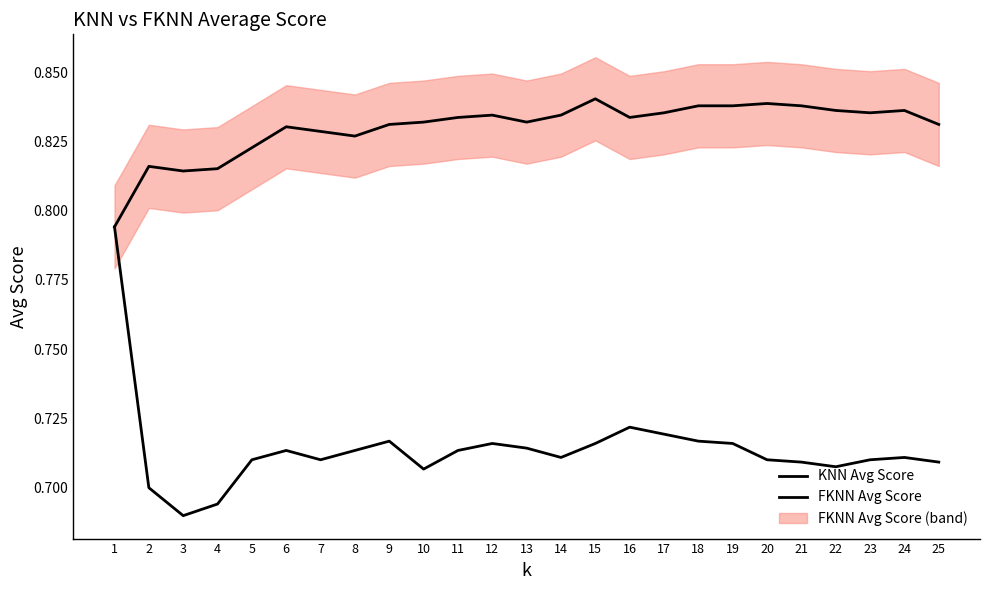

Reading left to right, extract all data points from this chart.

KNN Avg Score: 1=0.8	2=0.7	3=0.7	4=0.7	5=0.7	6=0.7	7=0.7	8=0.7	9=0.7	10=0.7	11=0.7	12=0.7	13=0.7	14=0.7	15=0.7	16=0.7	17=0.7	18=0.7	19=0.7	20=0.7	21=0.7	22=0.7	23=0.7	24=0.7	25=0.7
FKNN Avg Score: 1=0.8	2=0.8	3=0.8	4=0.8	5=0.8	6=0.8	7=0.8	8=0.8	9=0.8	10=0.8	11=0.8	12=0.8	13=0.8	14=0.8	15=0.8	16=0.8	17=0.8	18=0.8	19=0.8	20=0.8	21=0.8	22=0.8	23=0.8	24=0.8	25=0.8